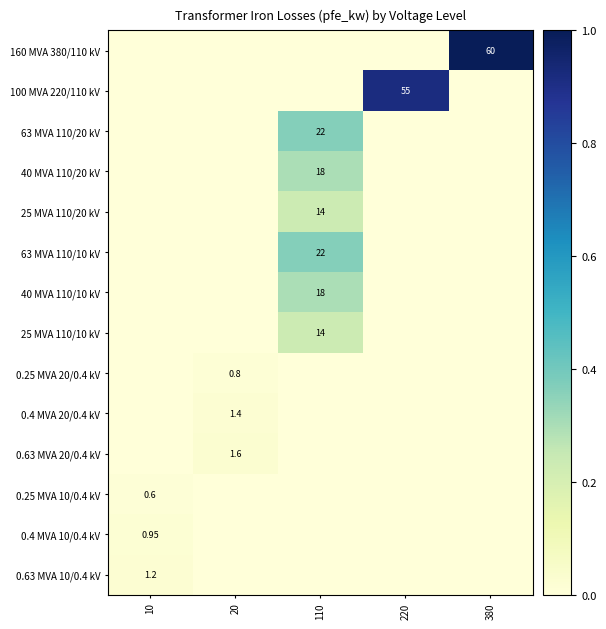

At 20, list the series in order from smallest to largest.

160 MVA 380/110 kV, 100 MVA 220/110 kV, 63 MVA 110/20 kV, 40 MVA 110/20 kV, 25 MVA 110/20 kV, 63 MVA 110/10 kV, 40 MVA 110/10 kV, 25 MVA 110/10 kV, 0.25 MVA 10/0.4 kV, 0.4 MVA 10/0.4 kV, 0.63 MVA 10/0.4 kV, 0.25 MVA 20/0.4 kV, 0.4 MVA 20/0.4 kV, 0.63 MVA 20/0.4 kV